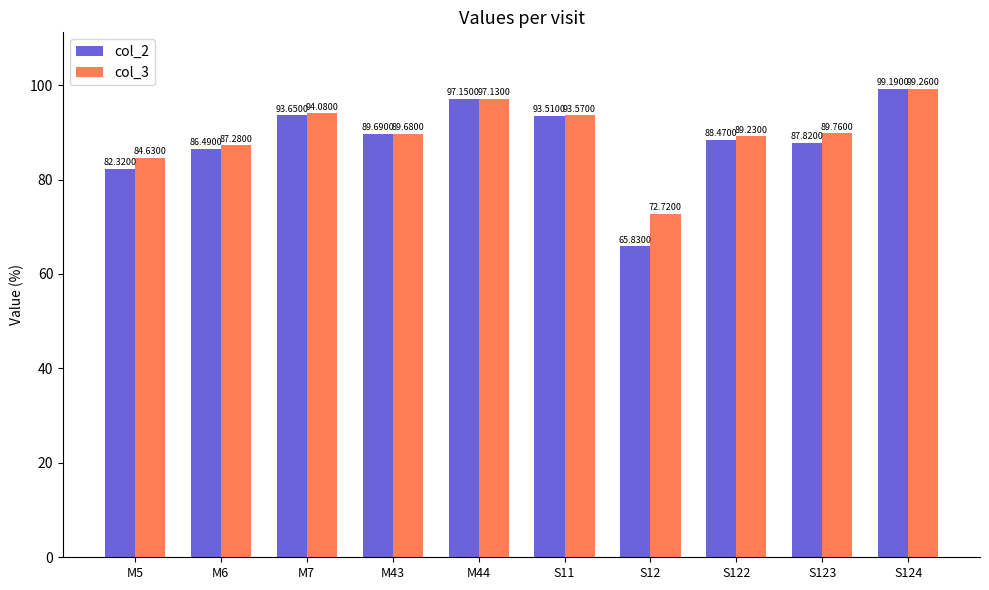

Which series changed the most between M43 and S124?

col_3